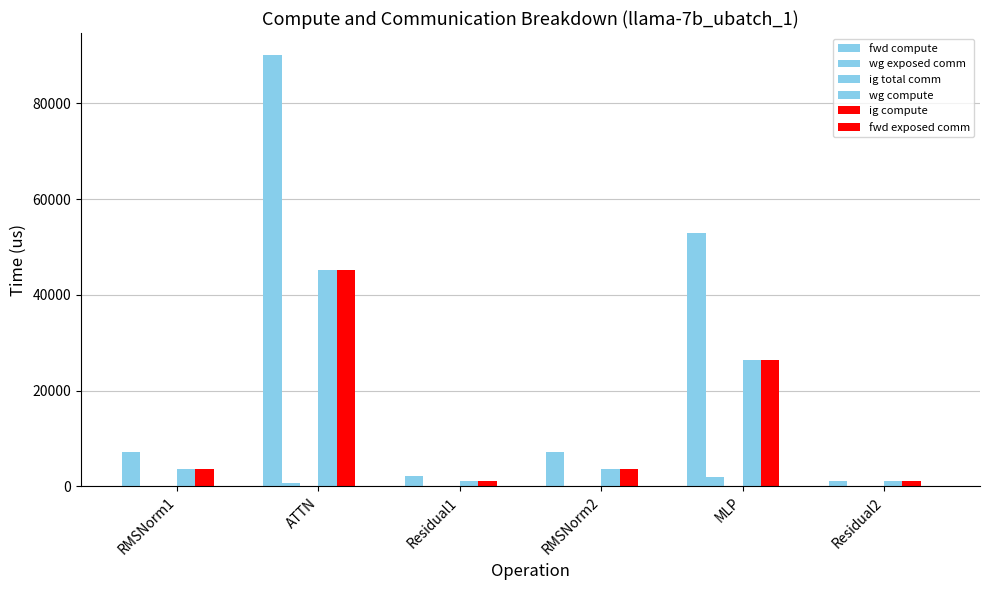

At how many categories does at least one series exceed 12352?

2